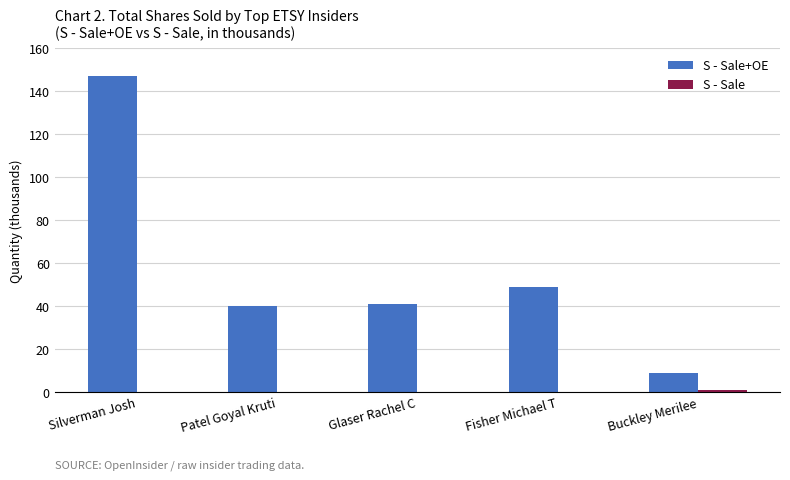

How many data points does each series have?

5